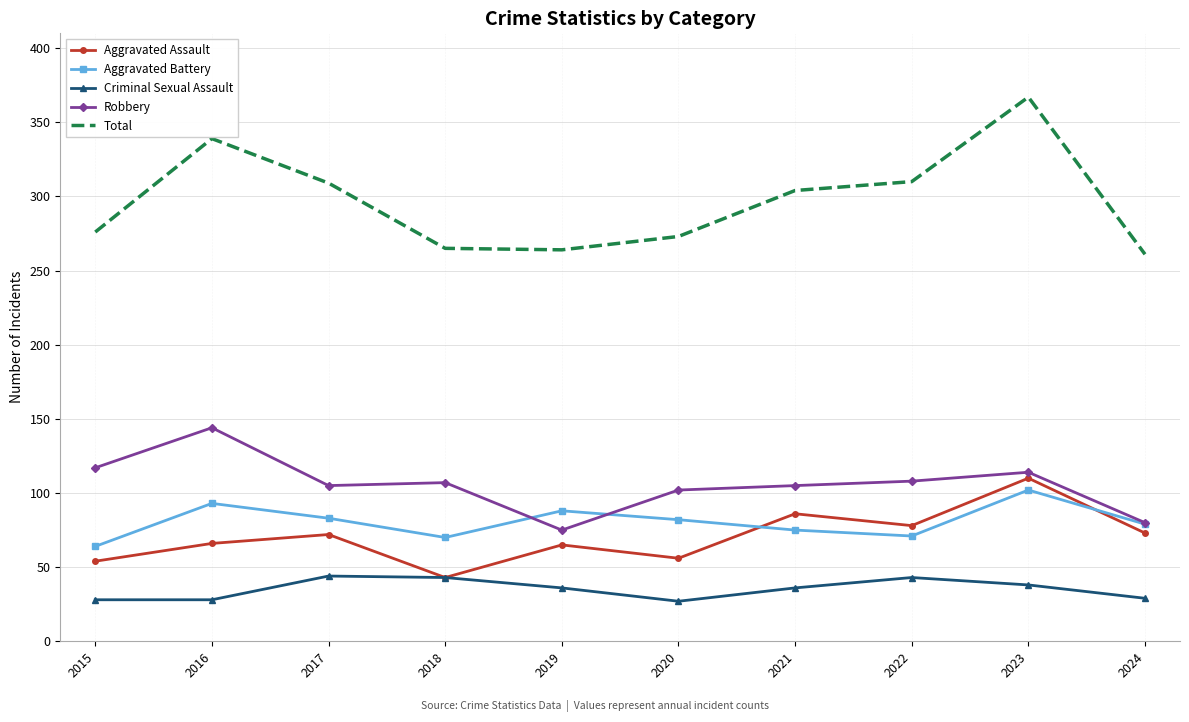

At how many categories does at least one series exceed 184?

10